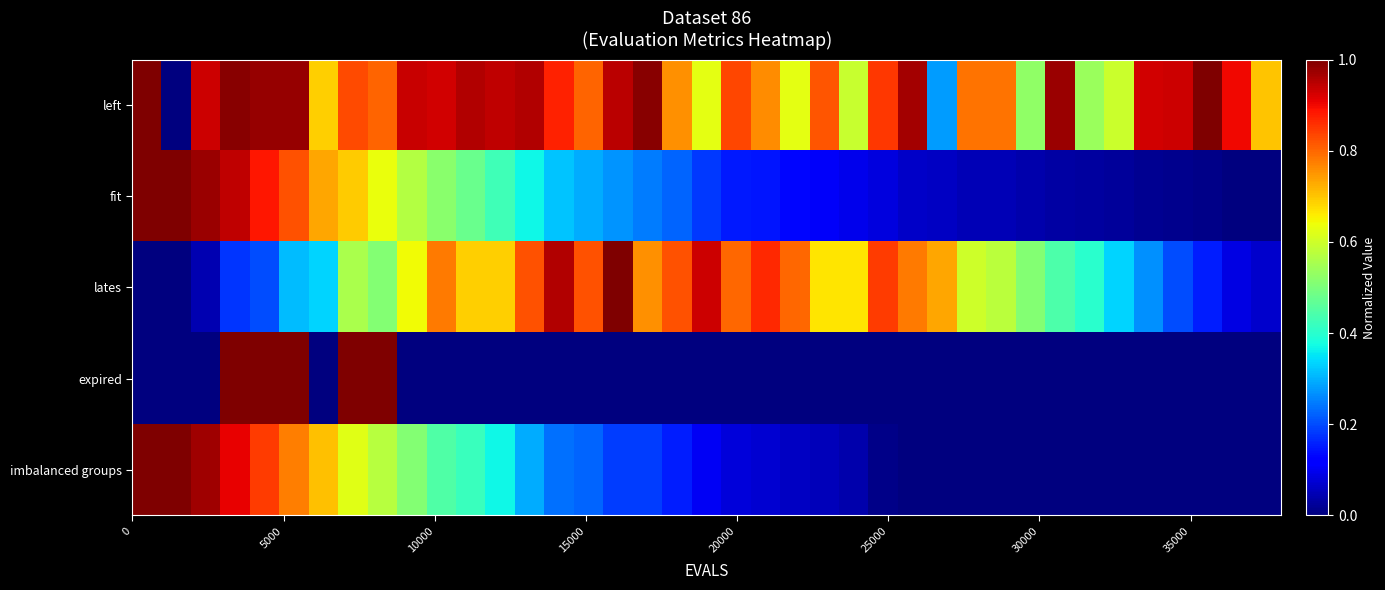

List the series in order of their peak value, lowest first.

left, fit, lates, expired, imbalanced groups